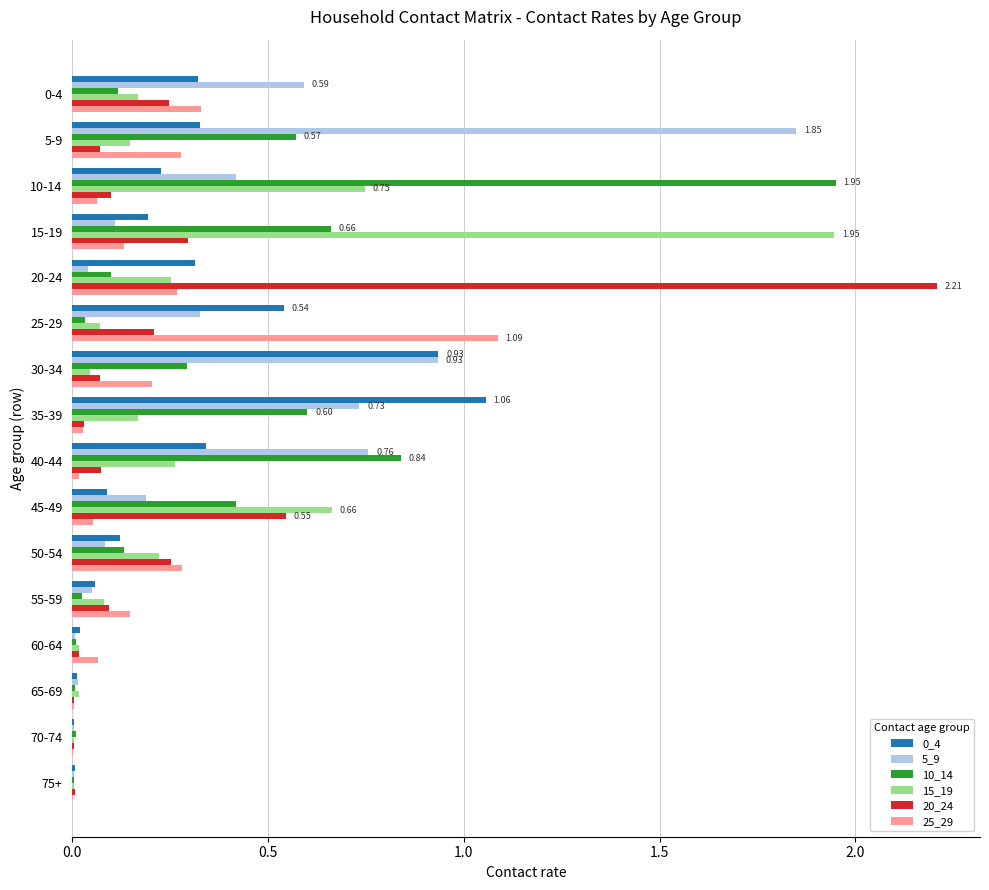

At which category does the chart reach its peak across all series?

20-24